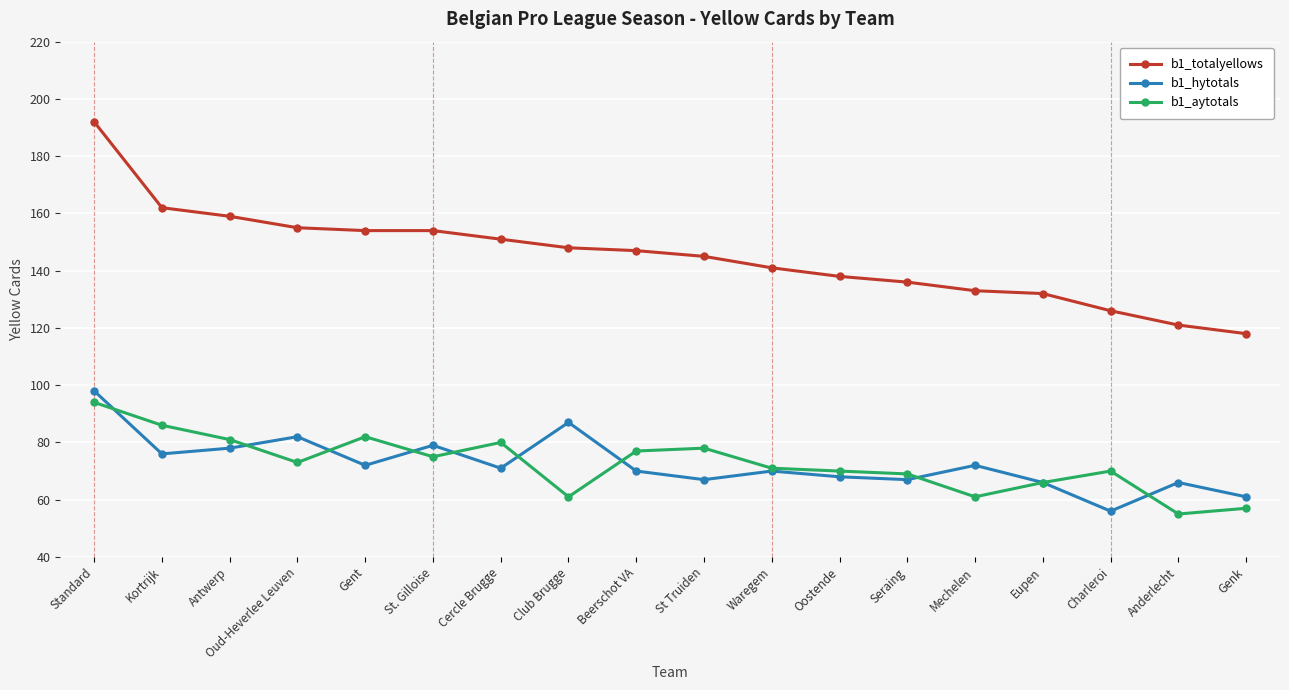

What is the difference between the highest and lowest values at Charleroi?

70